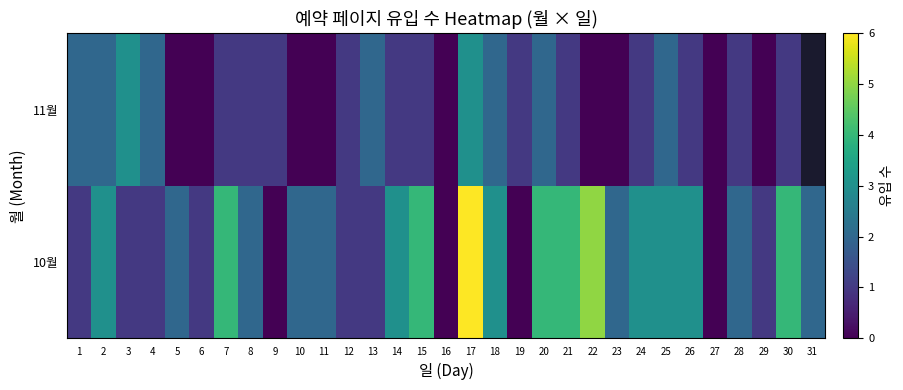

List the series in order of their peak value, highest first.

10월, 11월